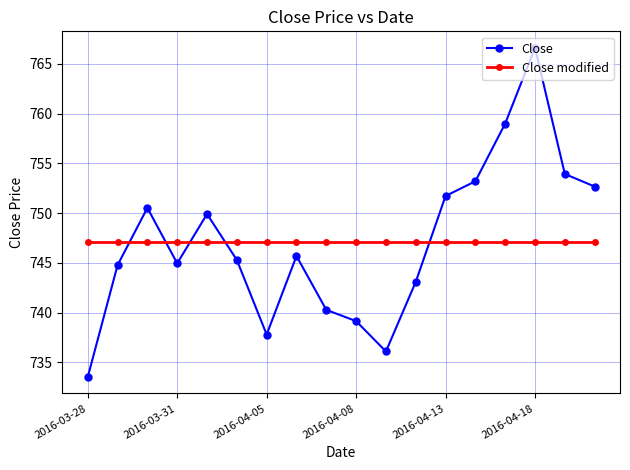

At how many categories does at least one series exceed 734?

18